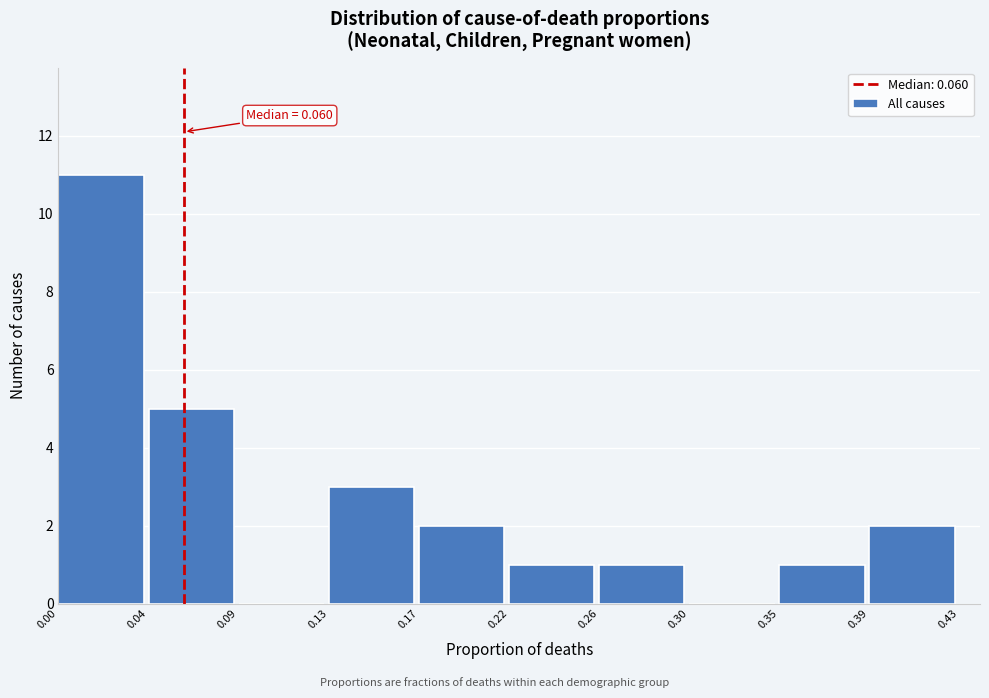

Which range on the x-axis has the tallest bar?

0.00 to 0.04